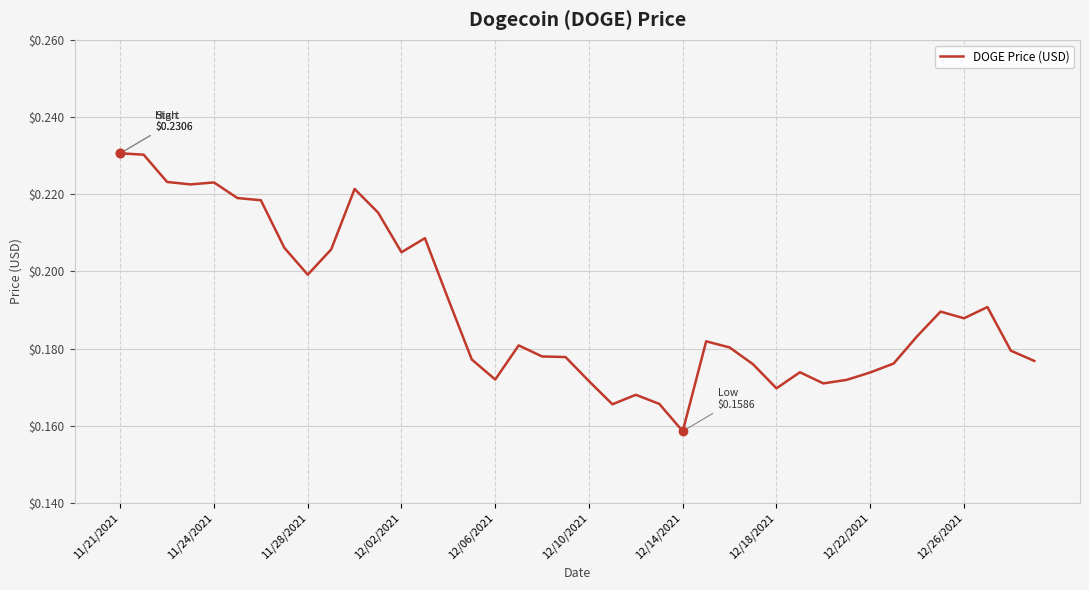

At which category does the chart reach its peak across all series?

11/21/2021